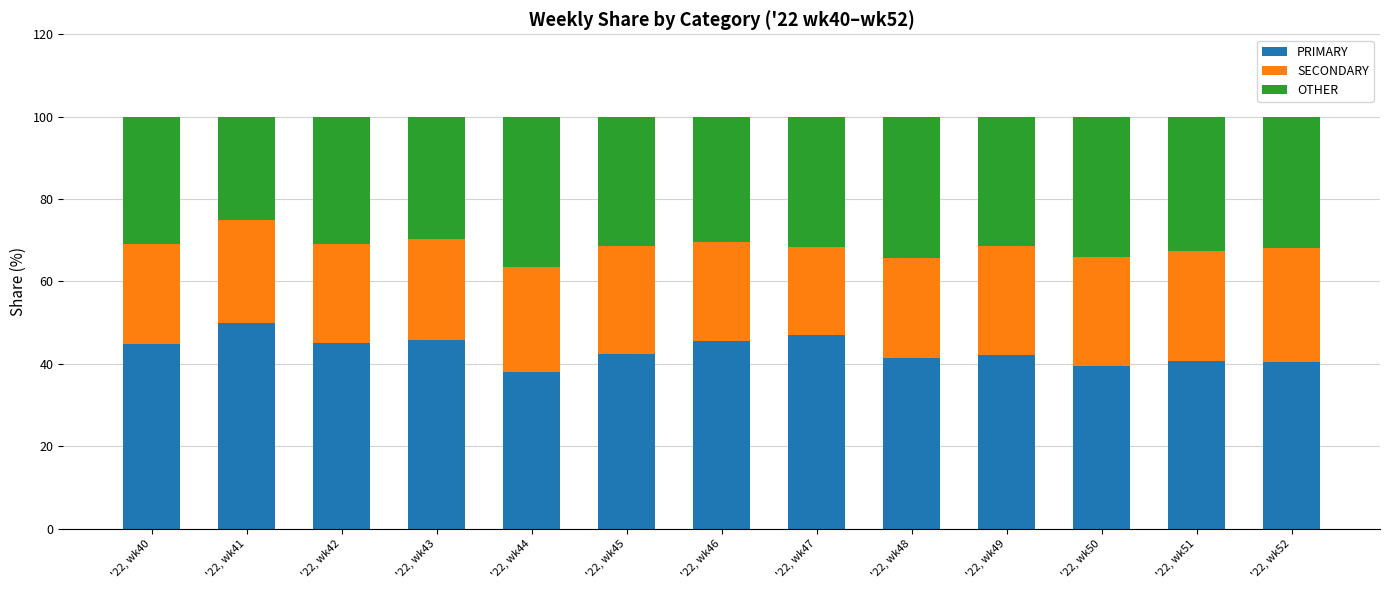

What is the difference between the maximum and minimum values in the PRIMARY series?

12.0